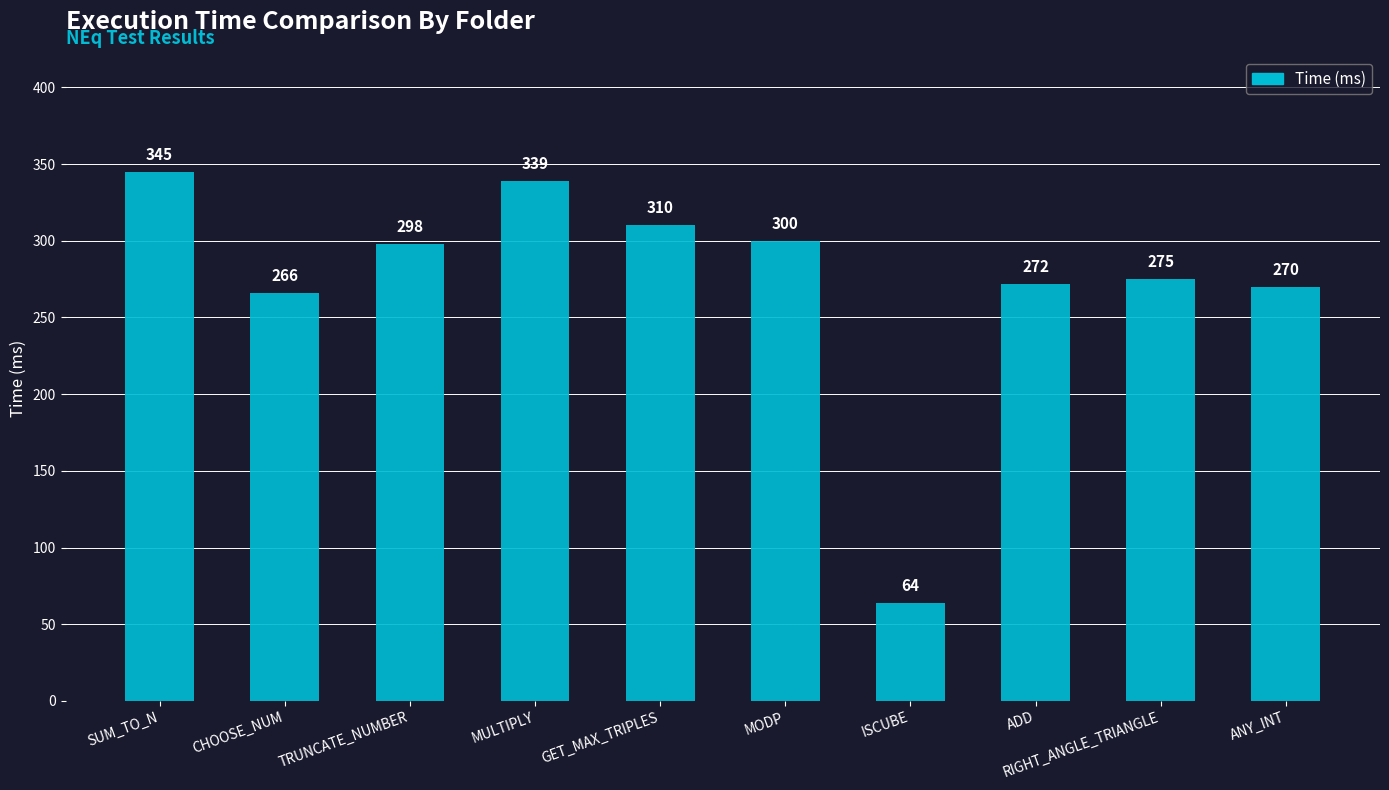

The value at GET_MAX_TRIPLES is 511. True or false?

False